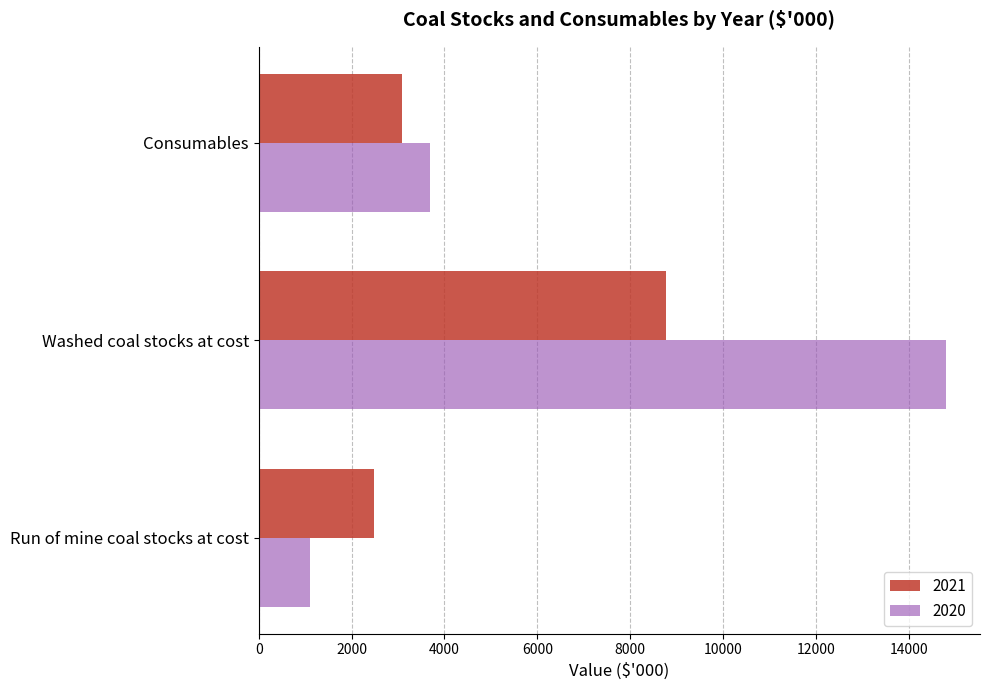

What is the spread (max minus min) of values at Run of mine coal stocks at cost?

1386